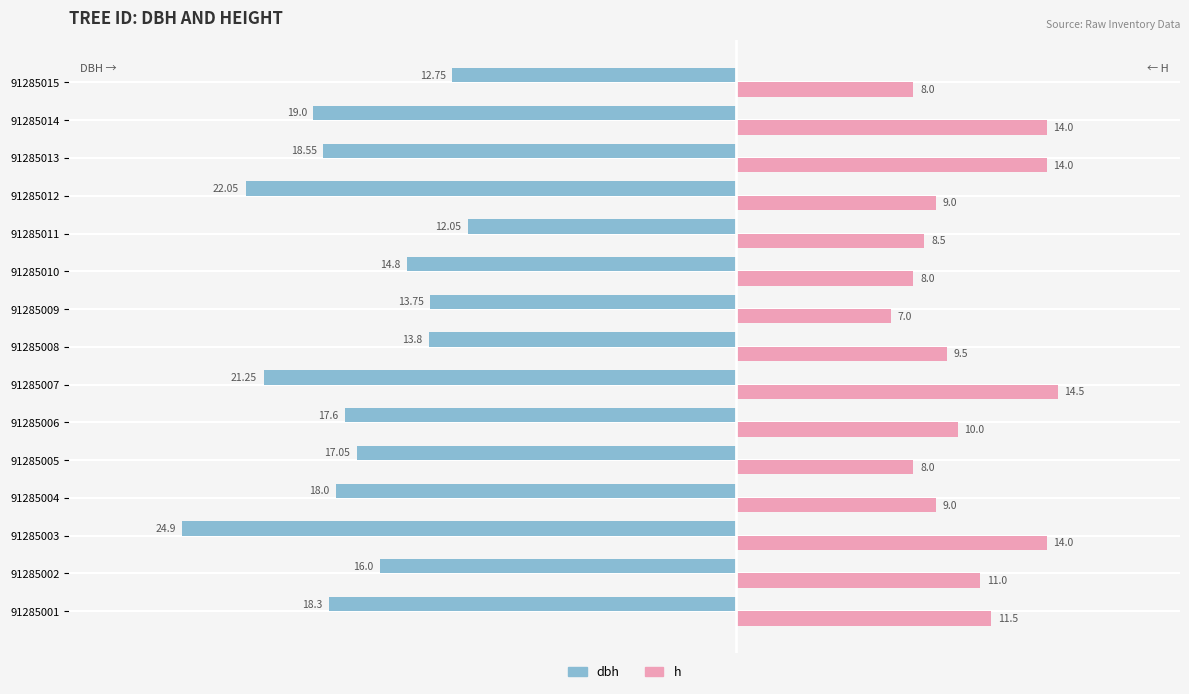

What is the difference between the maximum and second lowest values in the h series?

6.5